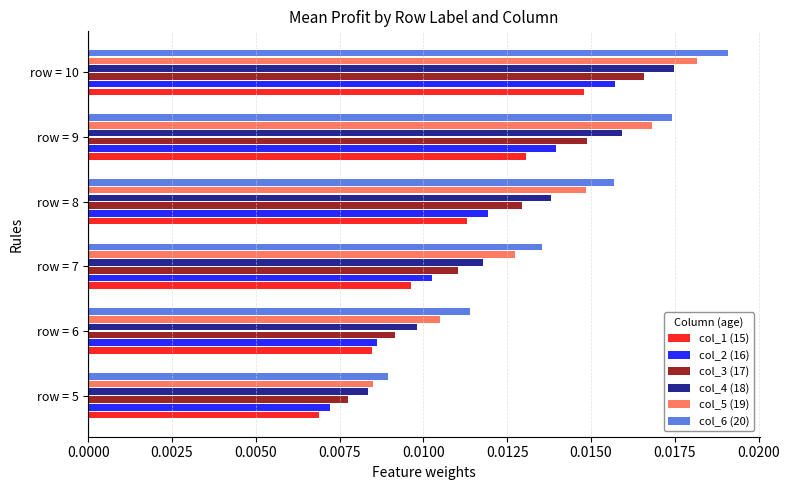

Rank the series by their average value, from lowest to highest.

col_1 (15), col_2 (16), col_3 (17), col_4 (18), col_5 (19), col_6 (20)